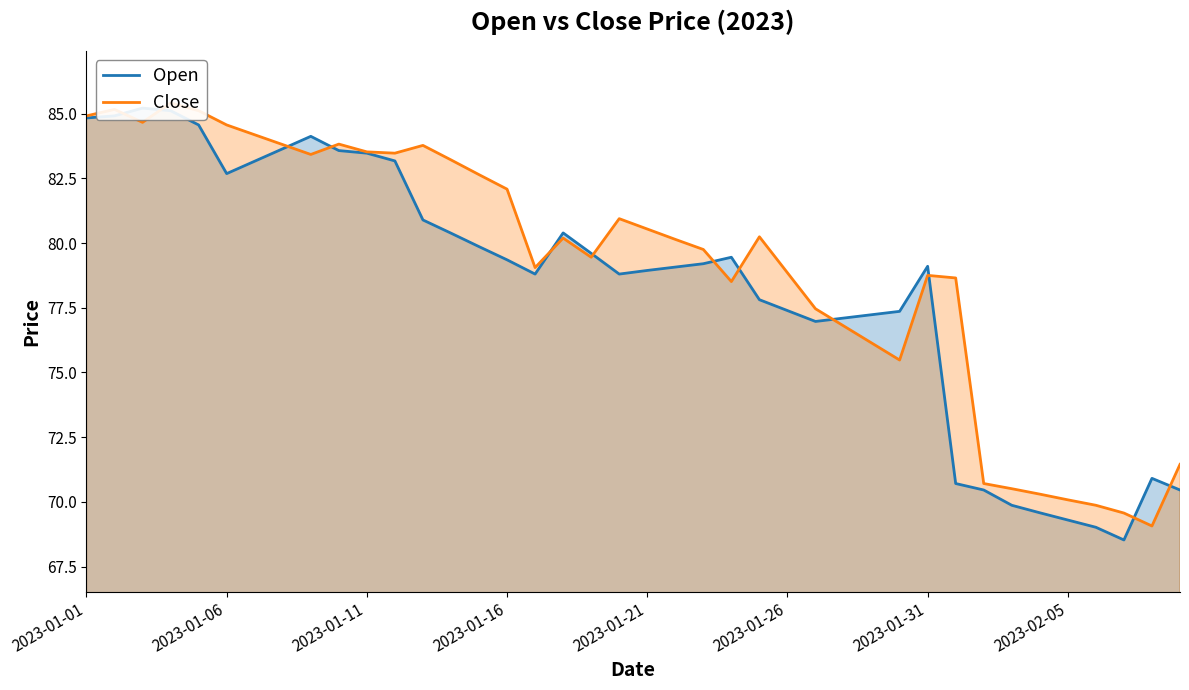

Which has a higher value, 11 or 39?

11